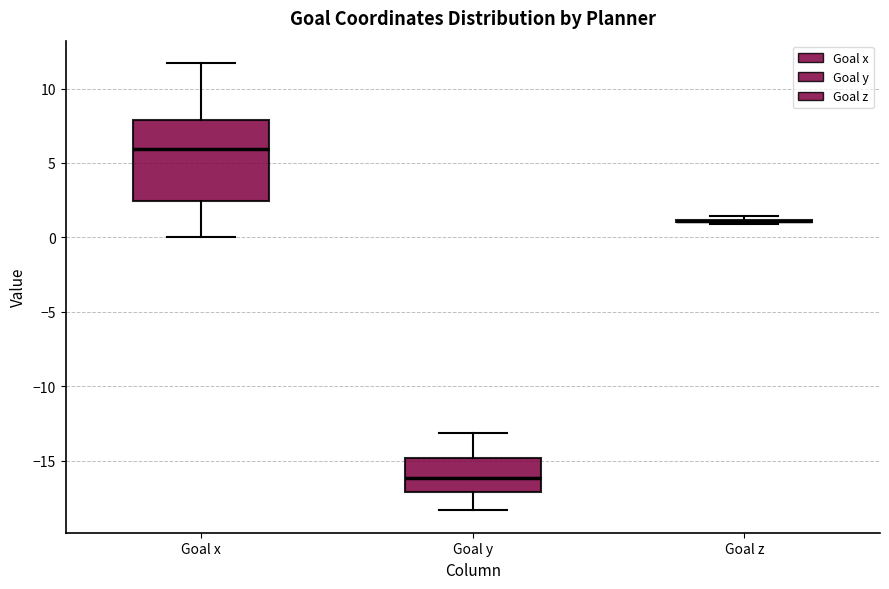

Reading left to right, read every box against the y-axis: the position of its median line, the range the box covers, and the ends of its whiskers. The values are not printed on the chart, so give them approximately, as read against the axis.

Goal x: median 6.0, box 2.5 to 8.0, whiskers 0.0 to 11.5
Goal y: median -16.0, box -17.0 to -15.0, whiskers -18.5 to -13.0
Goal z: box collapsed to a line at 1.0, whiskers 1.0 to 1.5